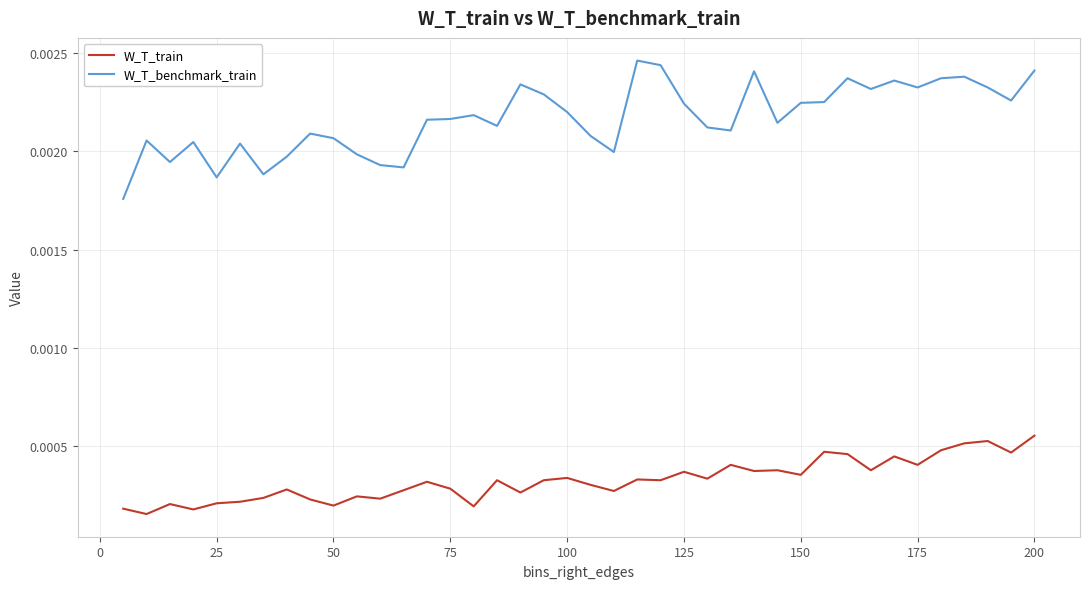

Which series has the largest total across all categories?

W_T_benchmark_train